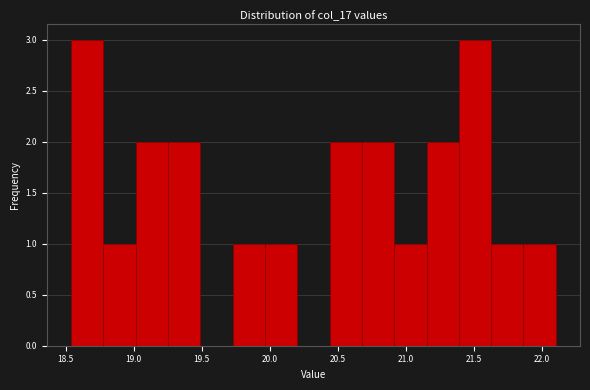

What is the height of the bar covering 21.65 to 21.85 on the x-axis? Neither the bar edges nor the heights are printed on the chart, so give them approximately, as read against the axes.

1